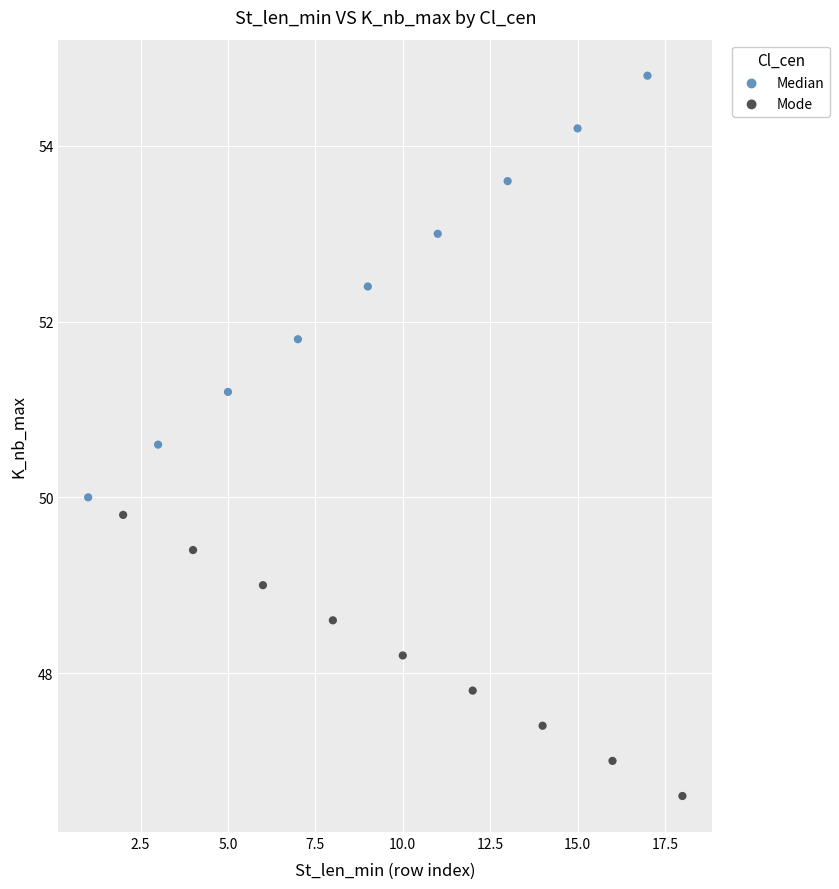

Which series reaches the maximum Y coordinate?

Median